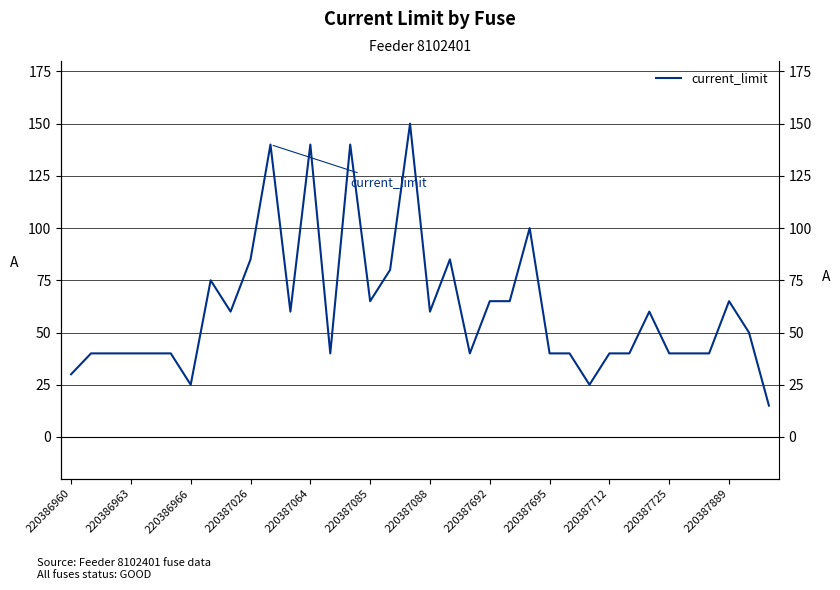

How many lines are shown in the chart?

1